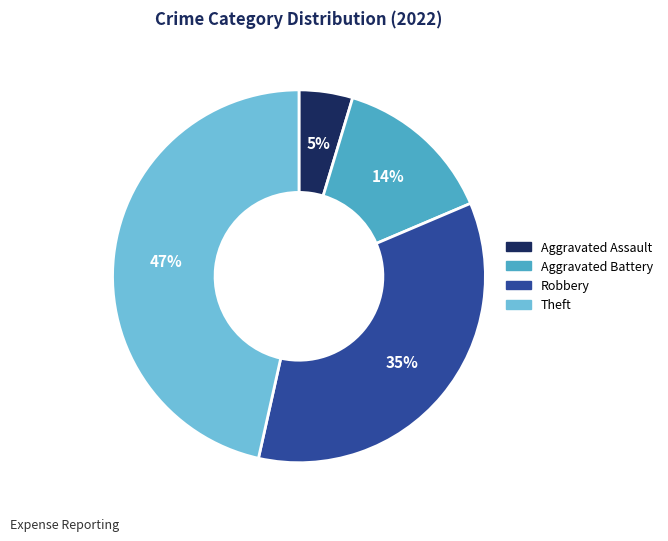

To the nearest percent, what is the difference between the largest and smallest slice percentages?

42%